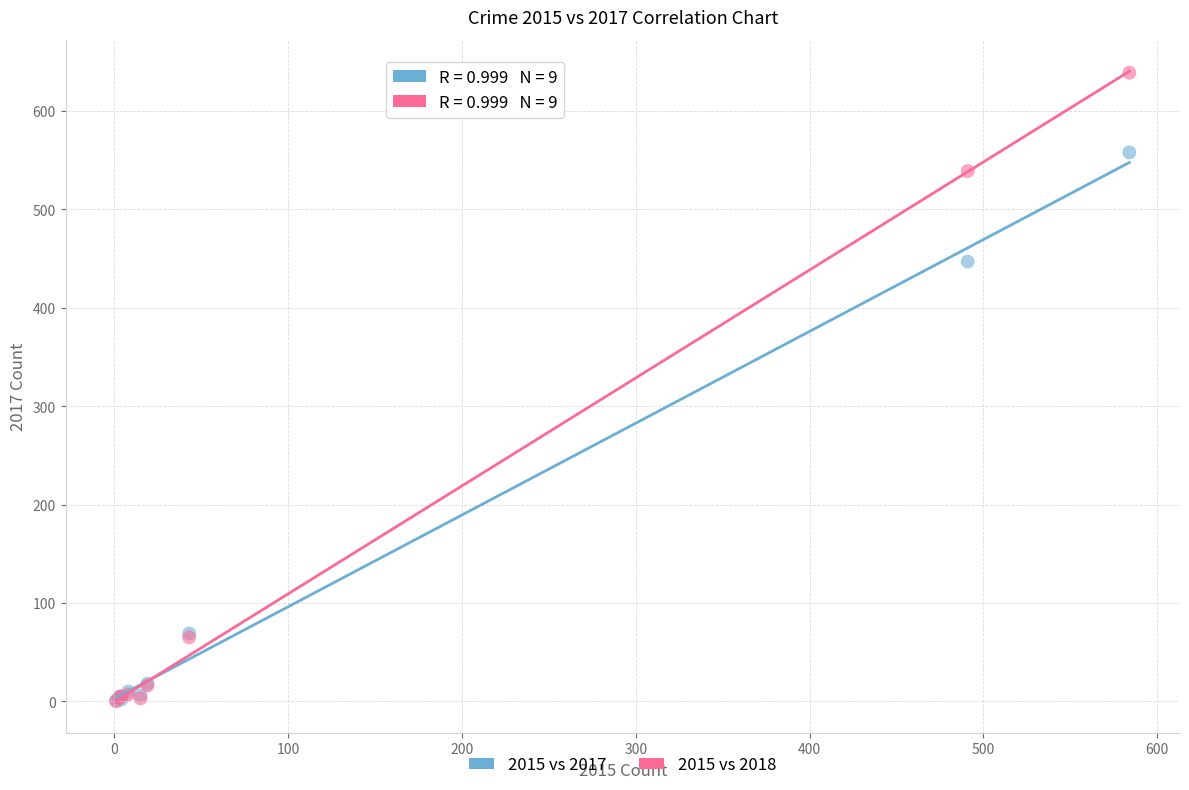

What are all the series names shown in the legend?

2015 vs 2017, 2015 vs 2018